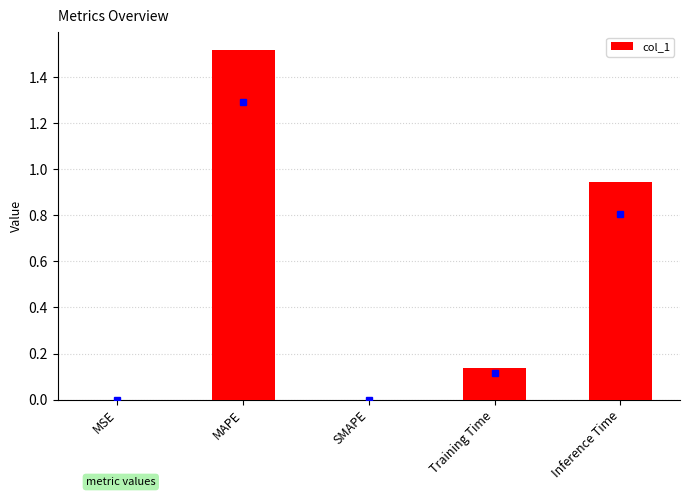

How many categories are shown in the chart?

5